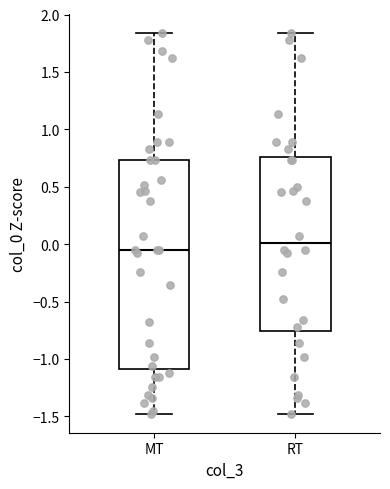

Where is the upper edge of the box for MT on the y-axis? The values are not printed on the chart, so give them approximately, as read against the axis.

0.75